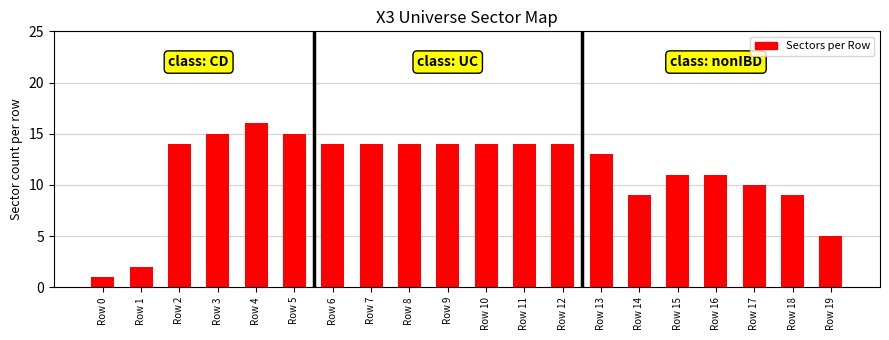

How many bars are there in total?

20